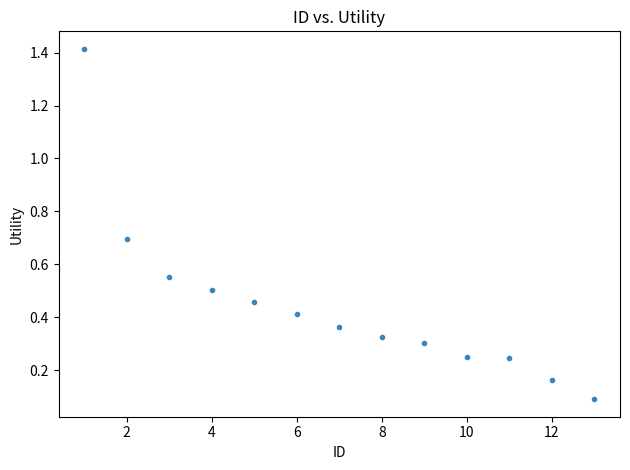

What is the range of X values (max minus min)?

12.0